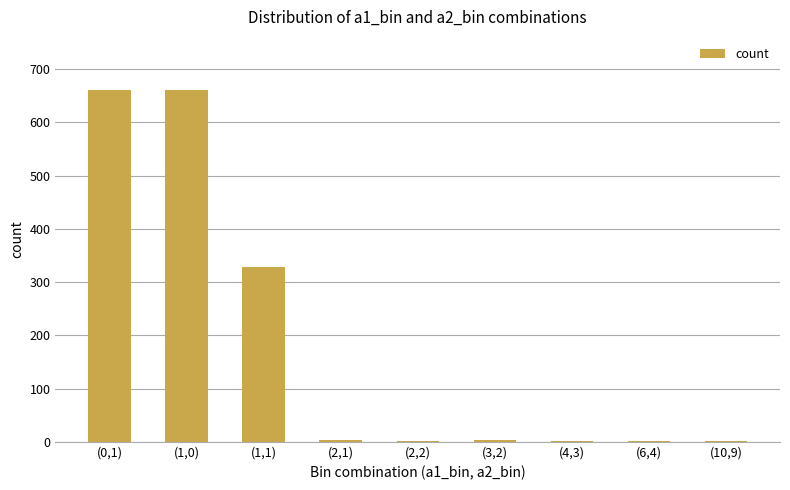

The chart shows a value of 222 at (1,0). True or false?

False